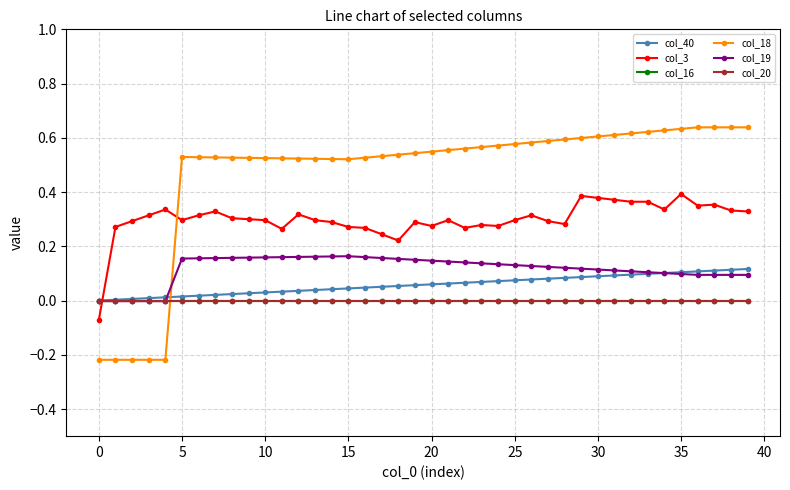

How many categories are shown in the chart?

40